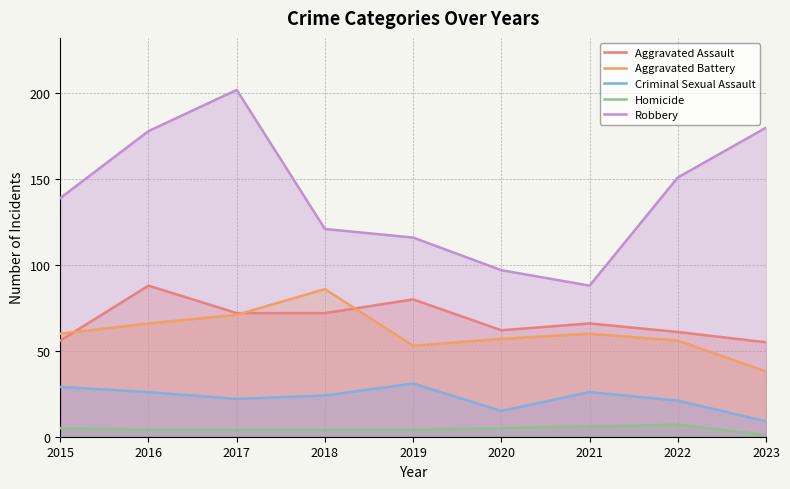

Rank the series by their maximum value, from lowest to highest.

Homicide, Criminal Sexual Assault, Aggravated Battery, Aggravated Assault, Robbery